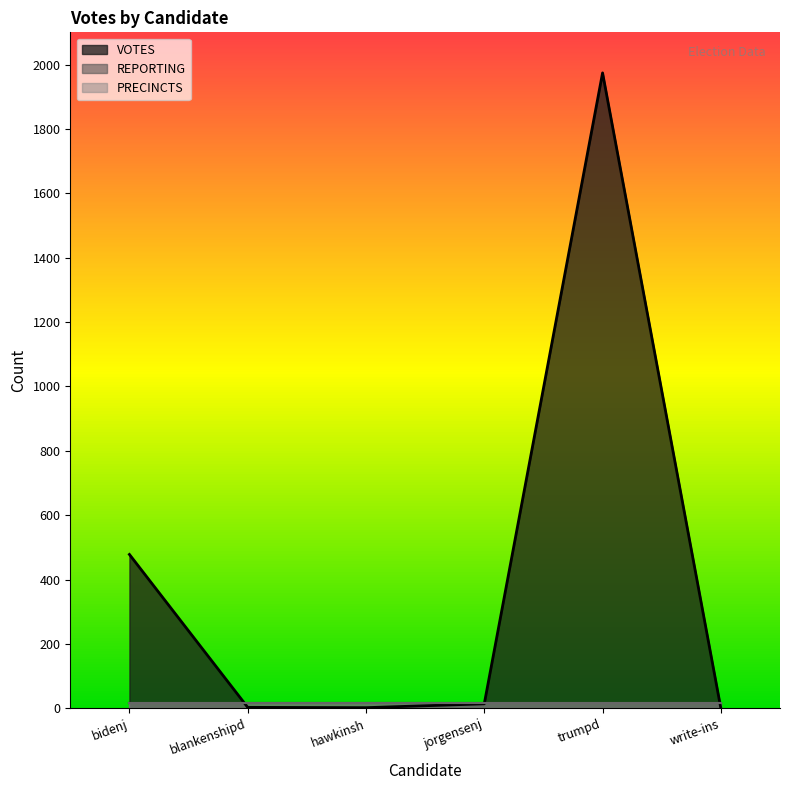

Between hawkinsh and blankenshipd, which is larger?

blankenshipd